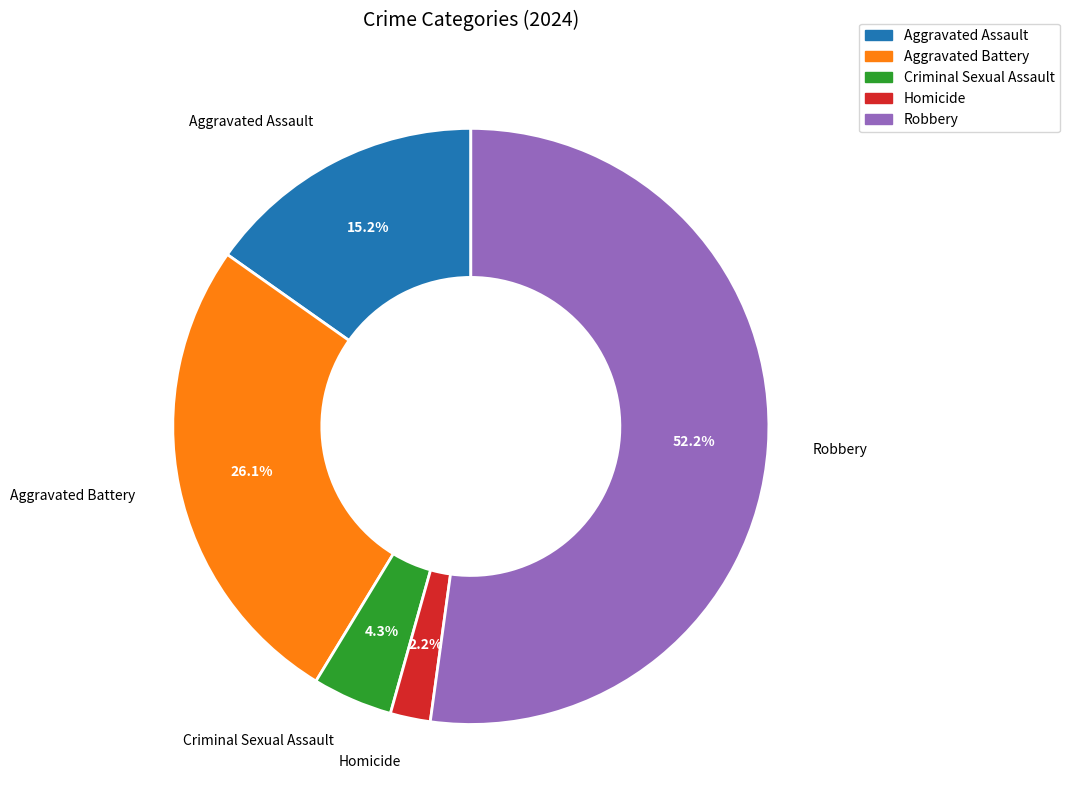

Rank the categories by value from highest to lowest.

Robbery, Aggravated Battery, Aggravated Assault, Criminal Sexual Assault, Homicide